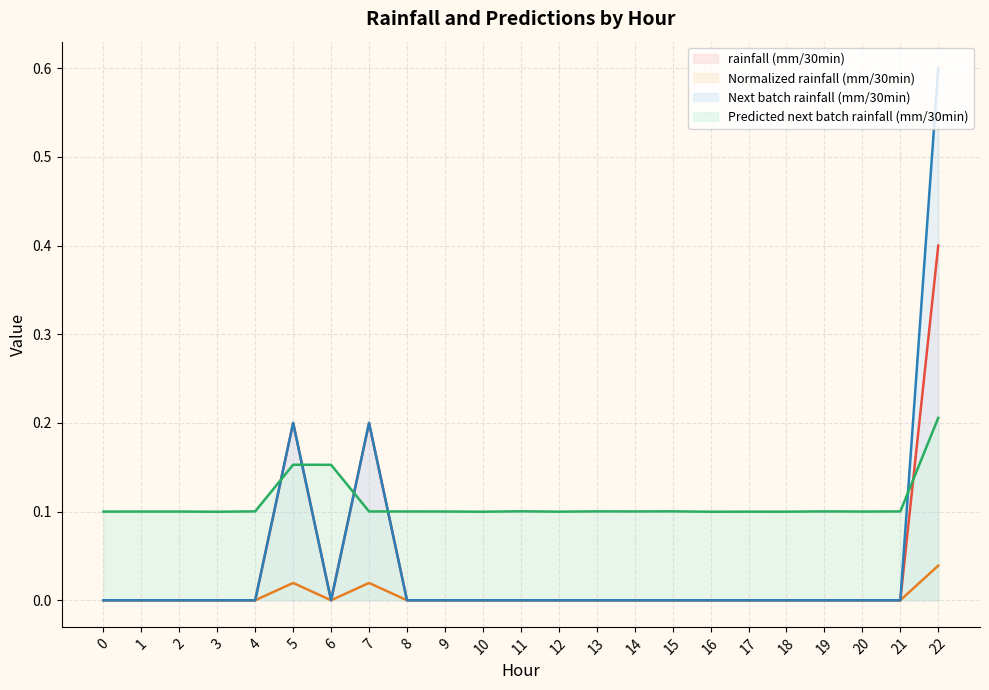

True or false: Next batch rainfall (mm/30min) and rainfall (mm/30min) cross at least once.

False